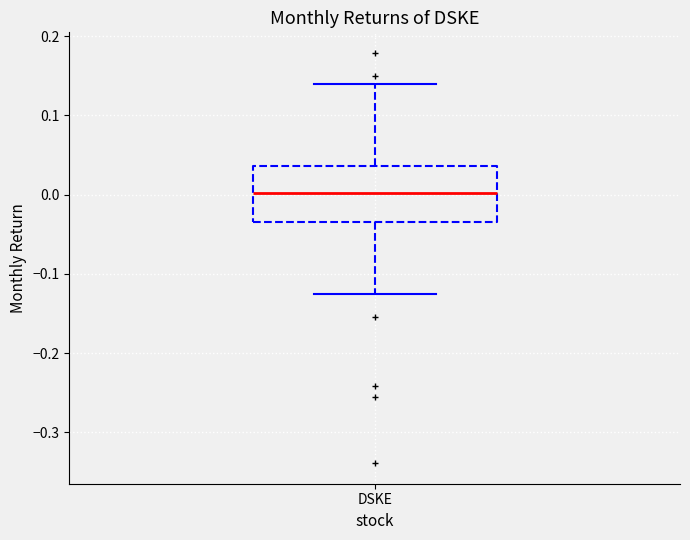

Where does the lower whisker of the box for DSKE end on the y-axis? The values are not printed on the chart, so give them approximately, as read against the axis.

-0.12